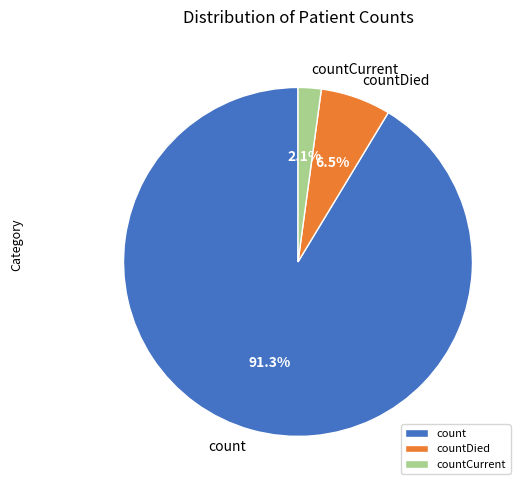

Does countDied represent more than half of the total?

No